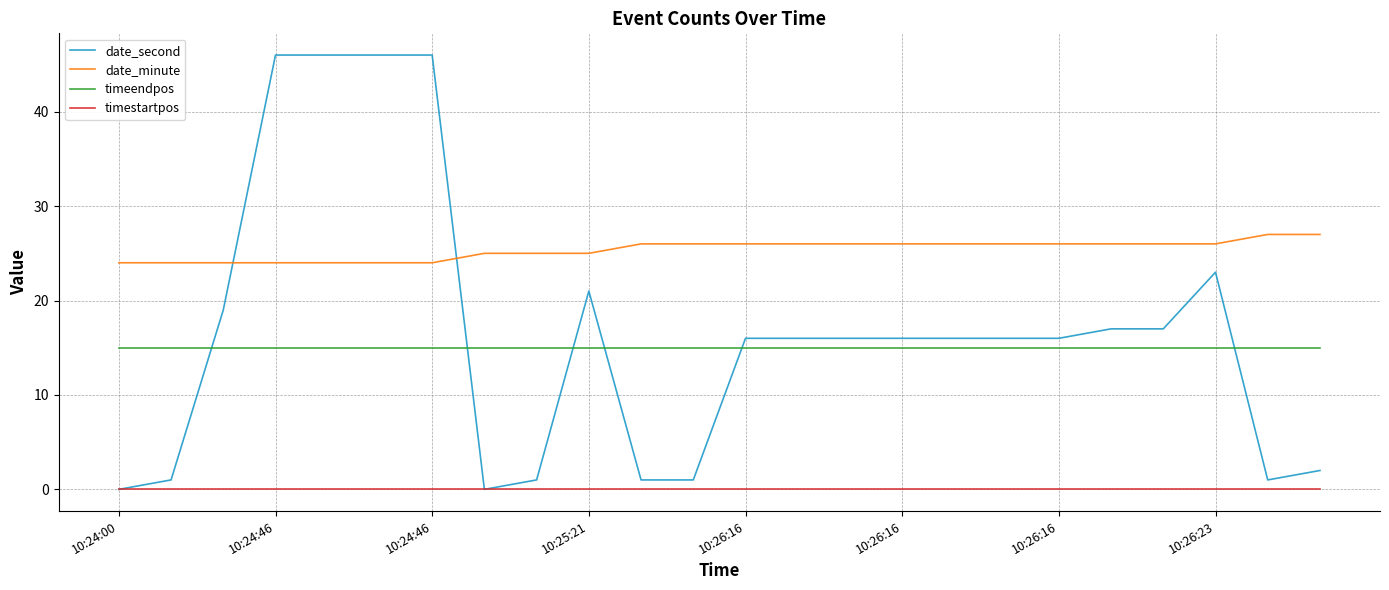

True or false: date_minute and timeendpos cross at least once.

False